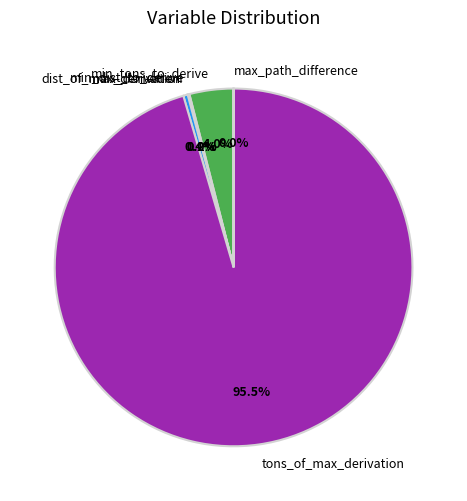

Is there any slice that represents more than half of the pie?

Yes